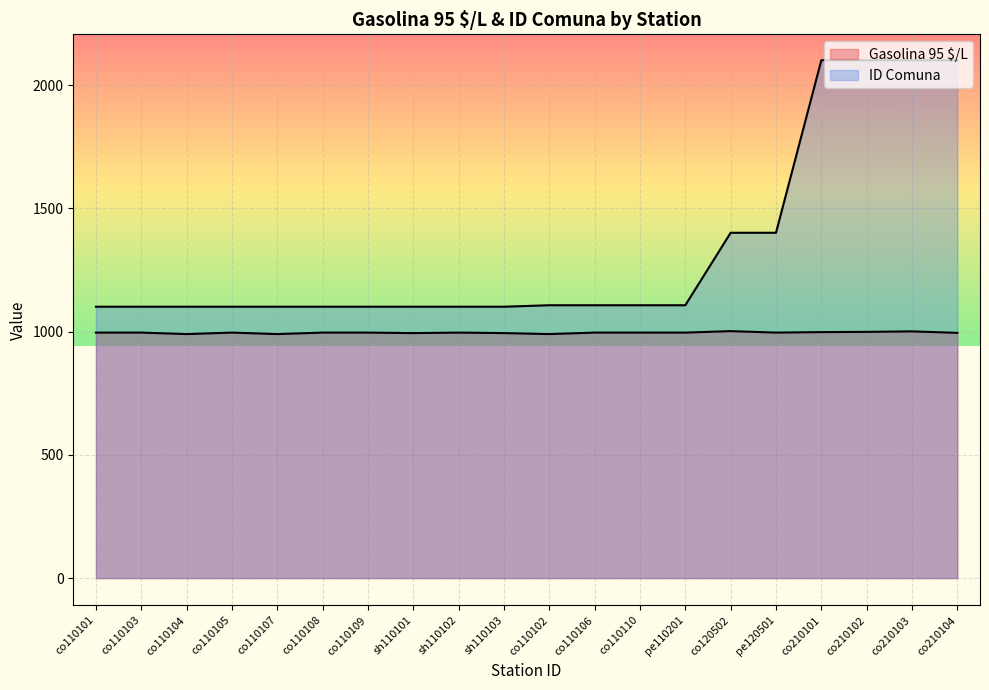

Rank the series by their maximum value, from lowest to highest.

Gasolina 95 $/L, ID Comuna